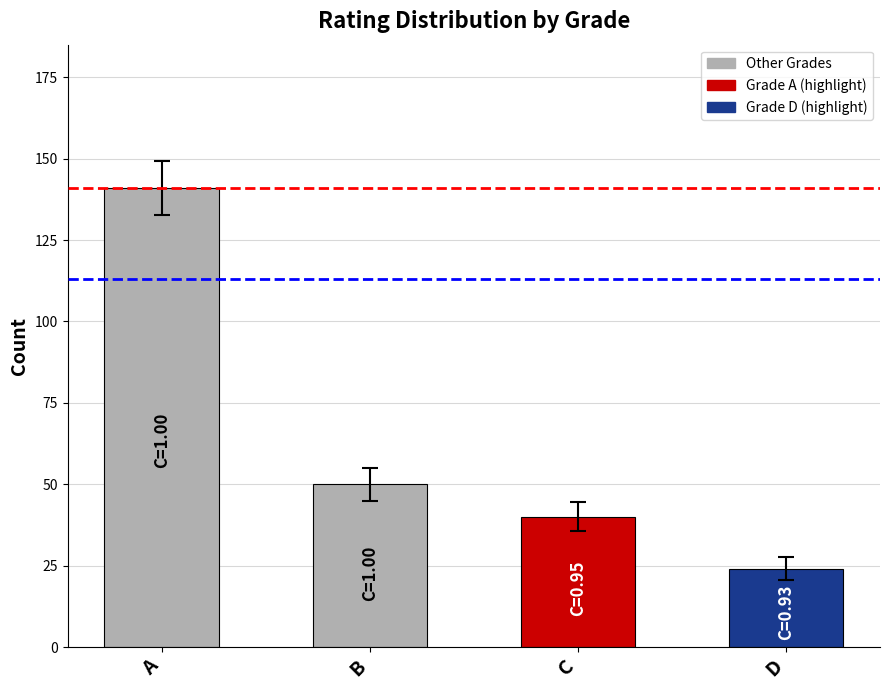

What is the average value?

64